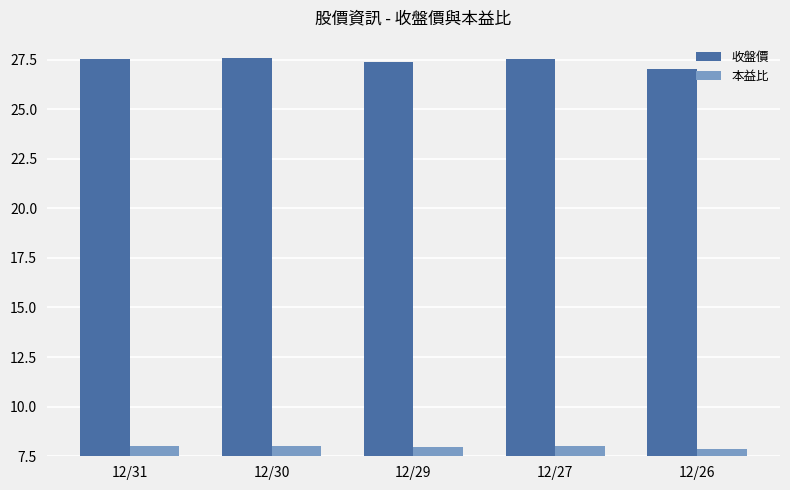

True or false: 收盤價 has a value of 8.1 at 12/26.

False